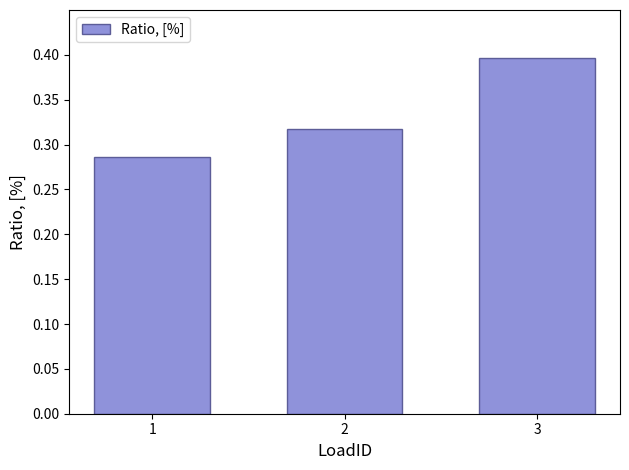

Rank the categories by value from lowest to highest.

1, 2, 3